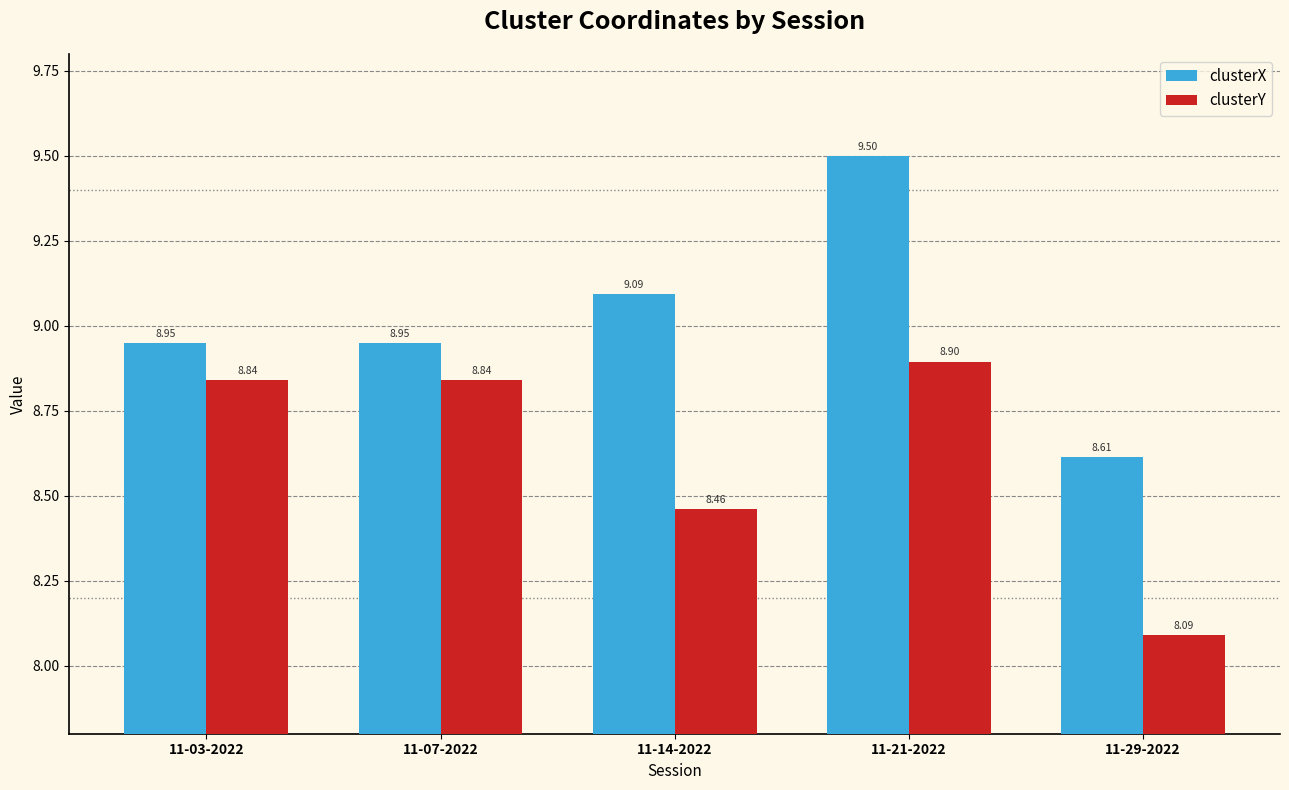

What is the difference between the maximum and minimum values in the clusterX series?

0.9